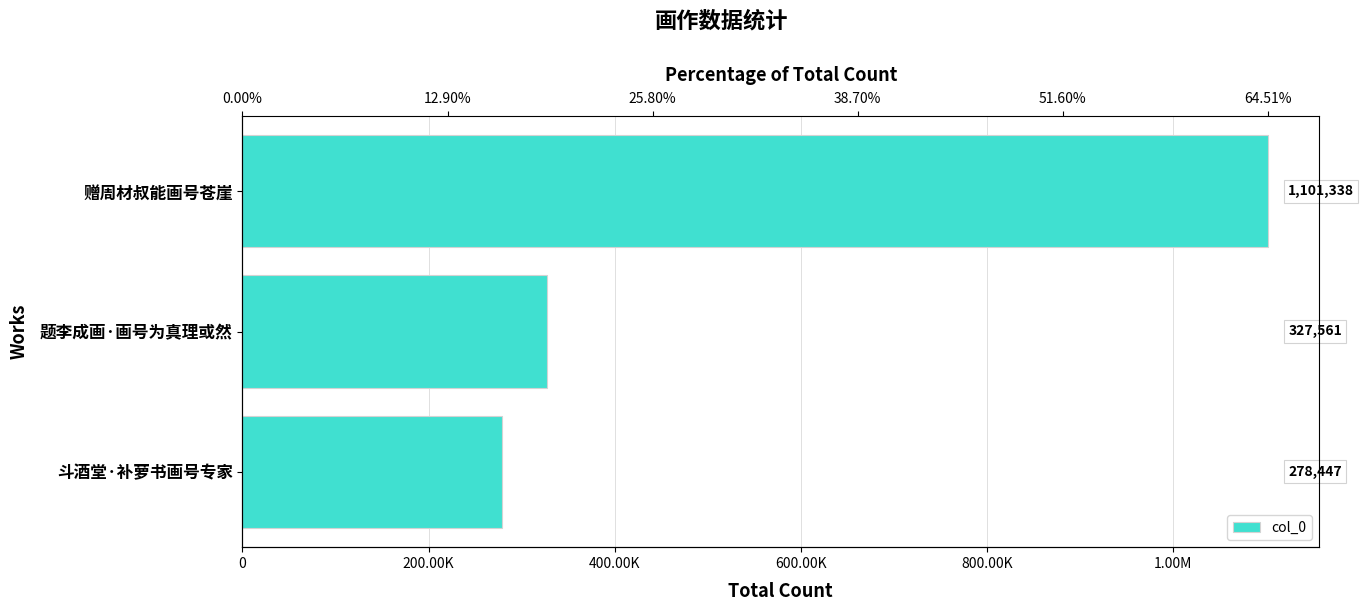

Reading left to right, list all the values displayed in this chart.

1101338	327561	278447